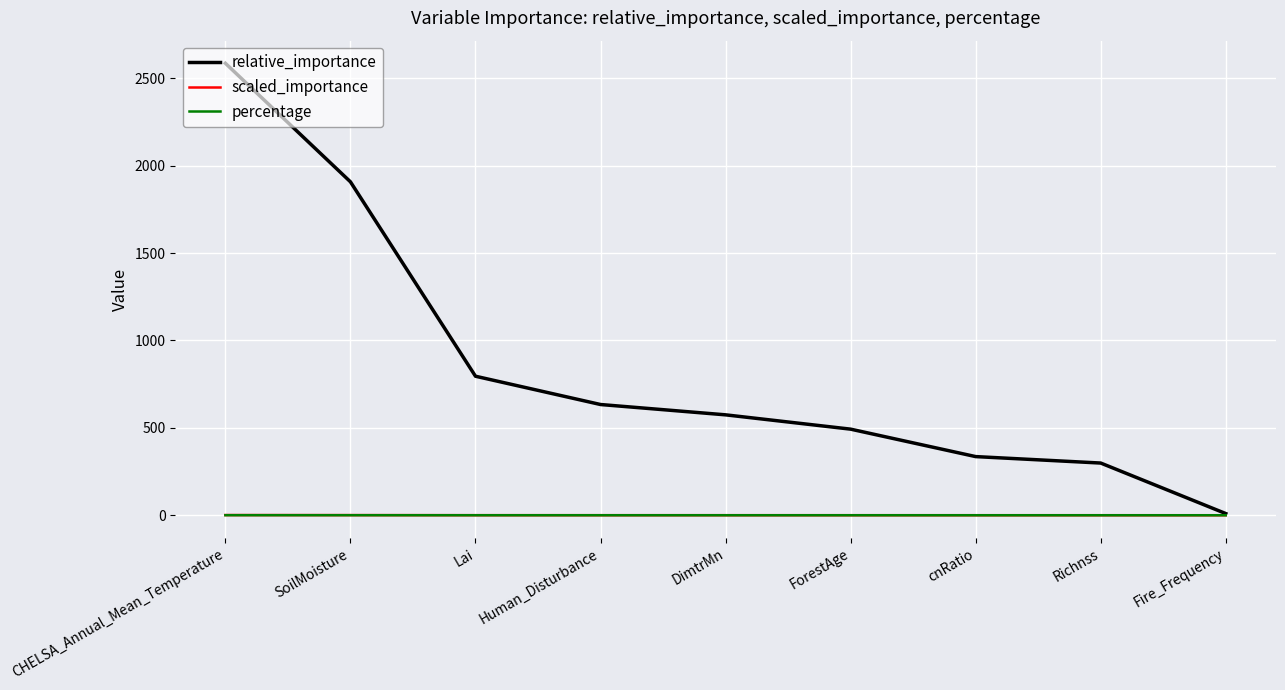

At which category is the sum across all series the highest?

CHELSA_Annual_Mean_Temperature